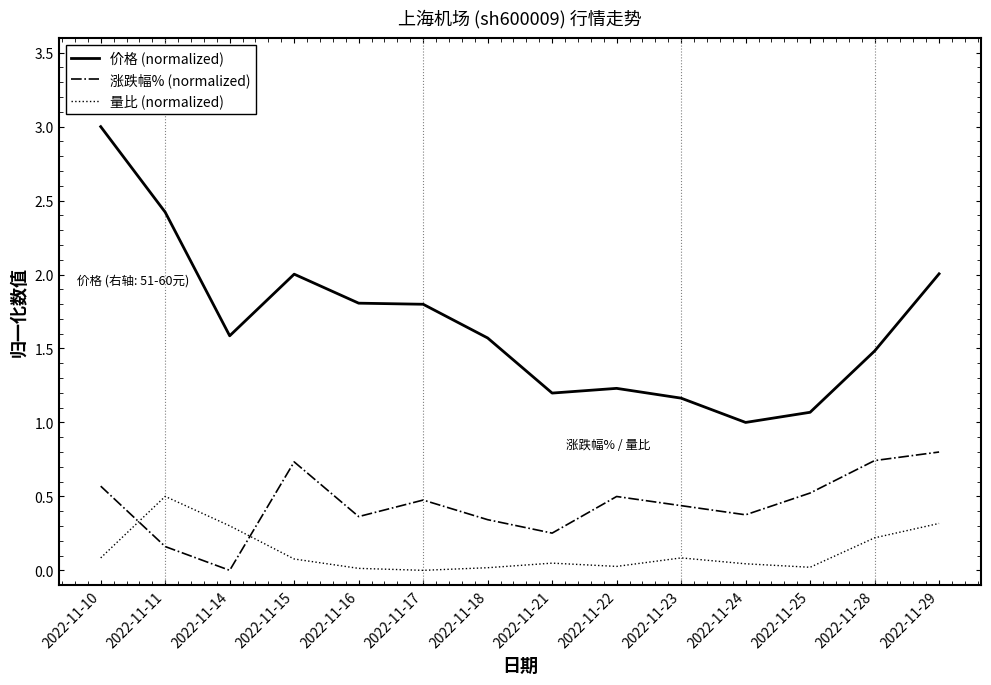

Which series changed the most between 2022-11-25 and 2022-11-29?

价格 (normalized)